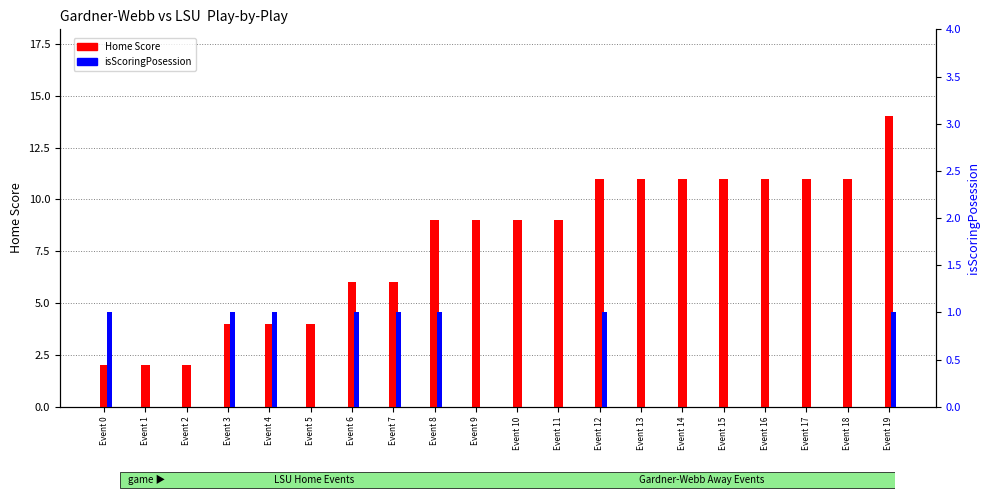

What is the difference between the highest and lowest values at Event 15?

11